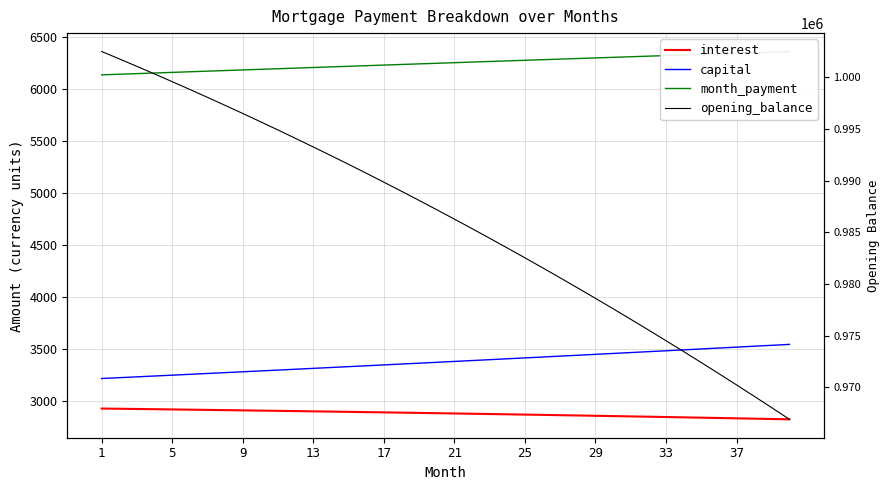

Where does the interest series first go above 2879?

1